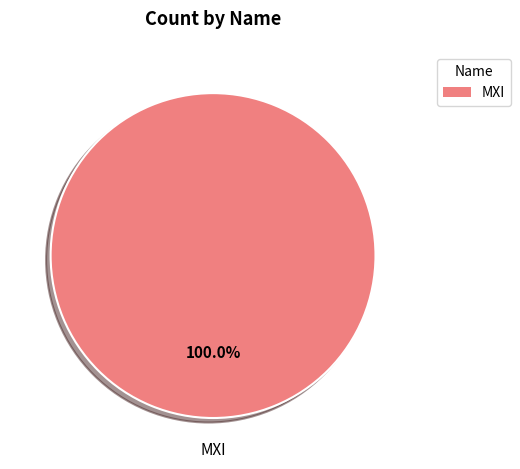

Does any single category account for the majority?

Yes